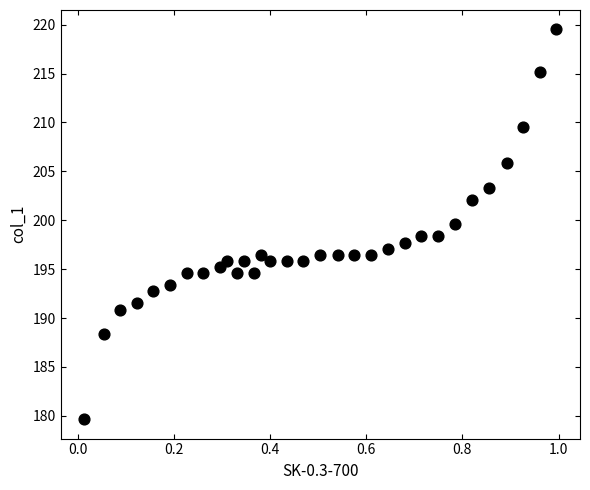

What is the range of Y values (max minus min)?

39.8